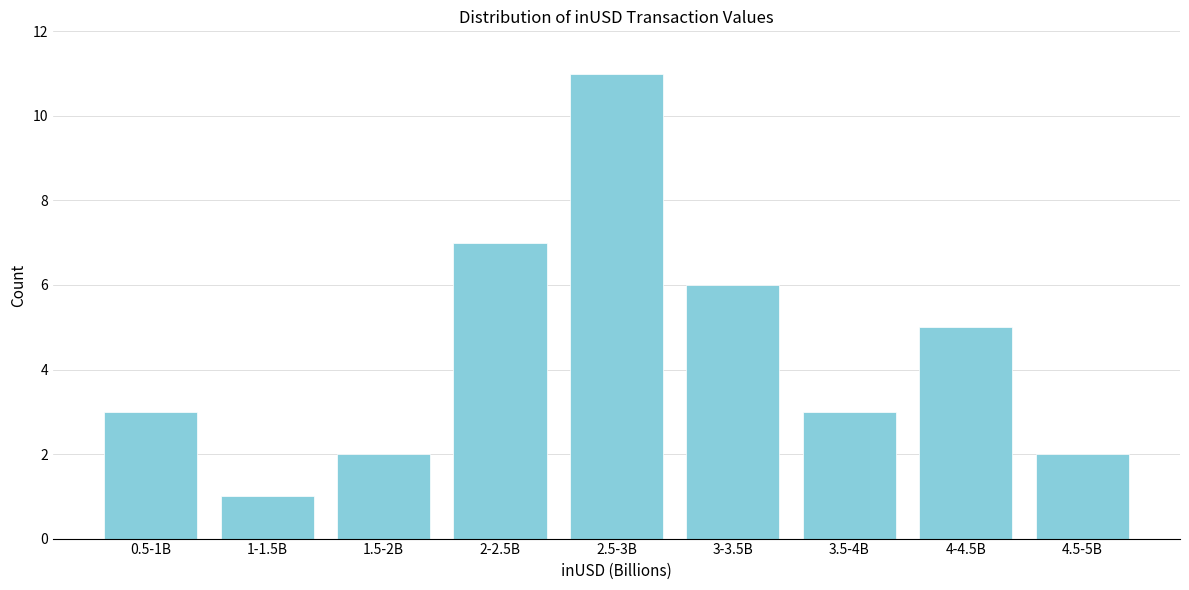

Reading left to right, list all the values displayed in this chart.

0.5-1B=3	1-1.5B=1	1.5-2B=2	2-2.5B=7	2.5-3B=11	3-3.5B=6	3.5-4B=3	4-4.5B=5	4.5-5B=2